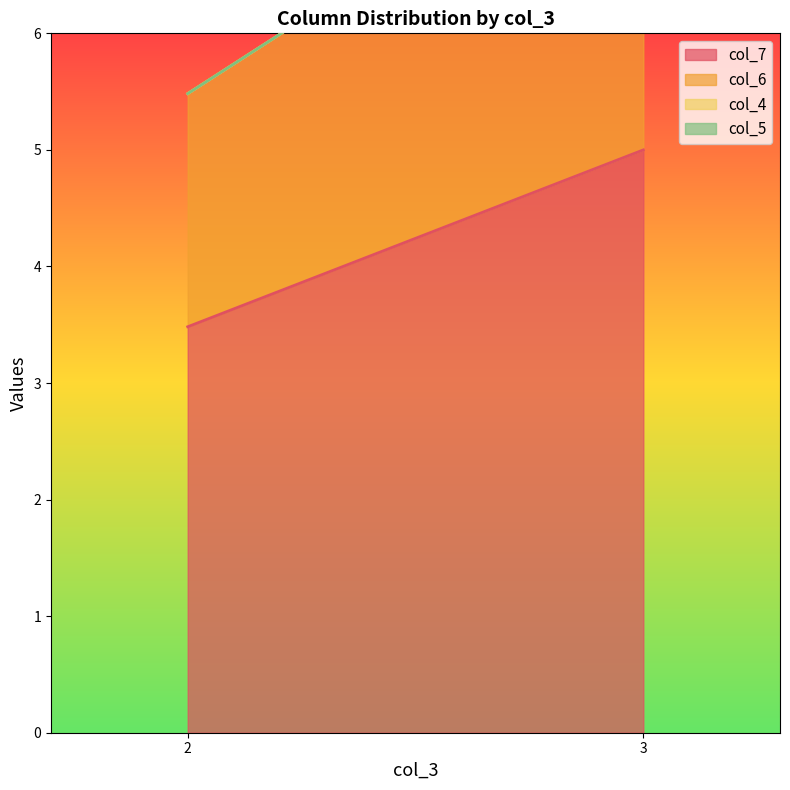

At which category is the sum across all series the highest?

3